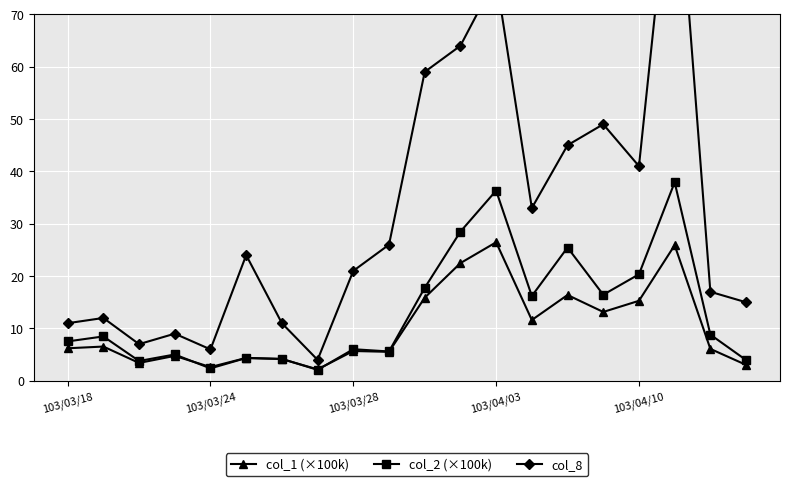

Is the value of col_2 (×100k) at 9 greater than the value of col_1 (×100k) at 19?

Yes